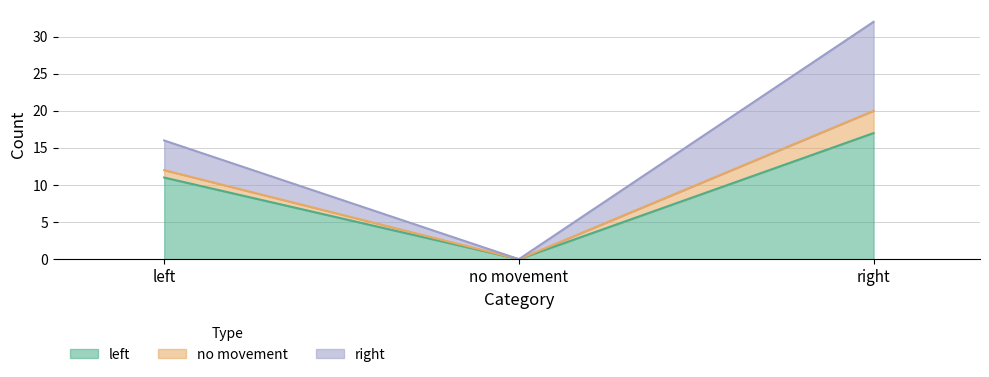

At left, list the series in order from largest to smallest.

no movement, left